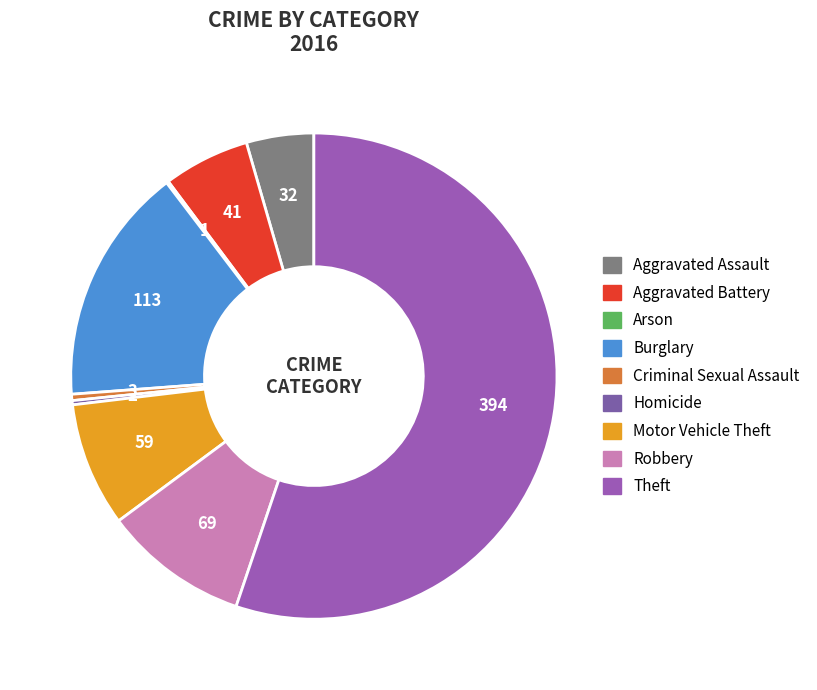

Is Robbery the majority of the pie?

No